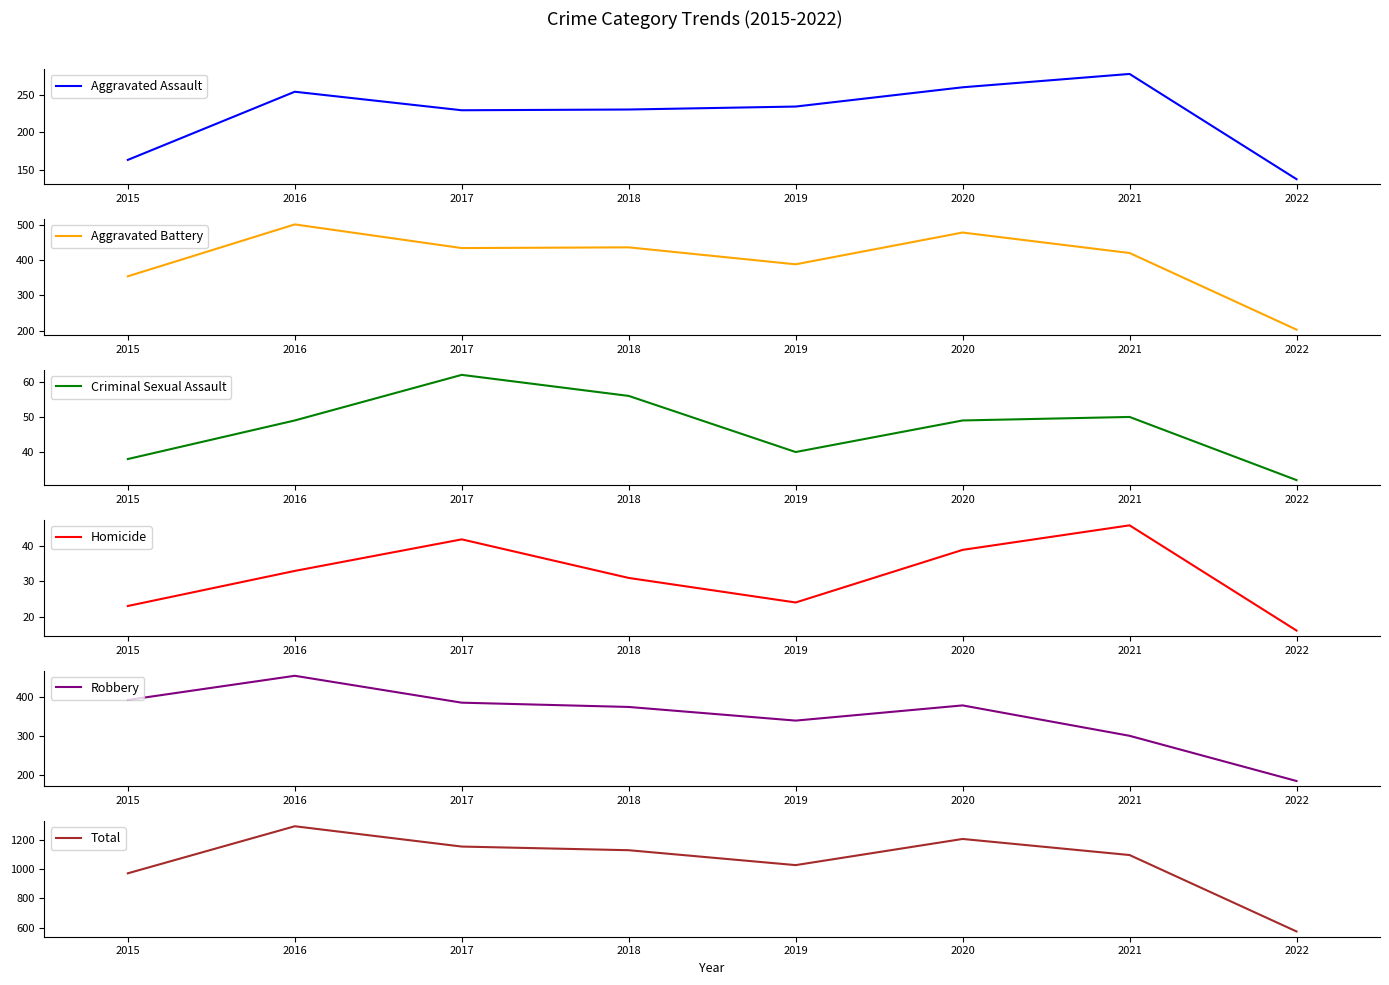

How many values in the Criminal Sexual Assault series are below 49?

3